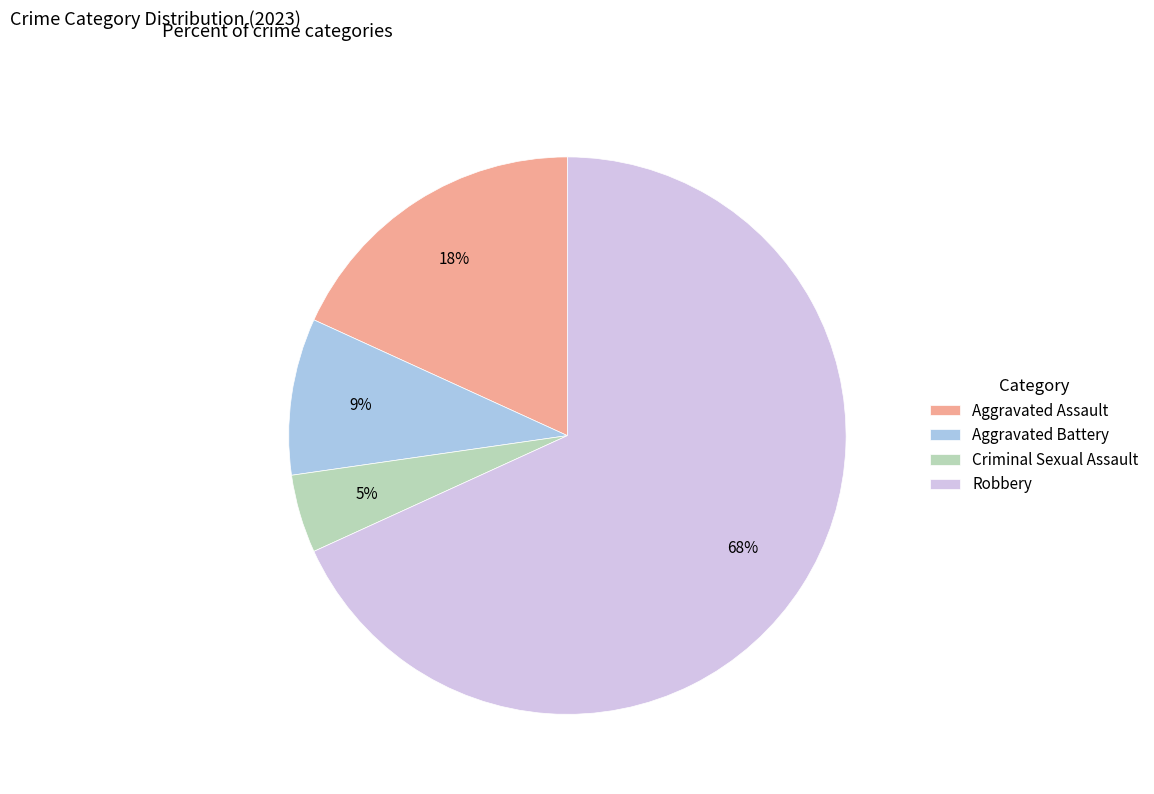

Which slice is the smallest?

Criminal Sexual Assault